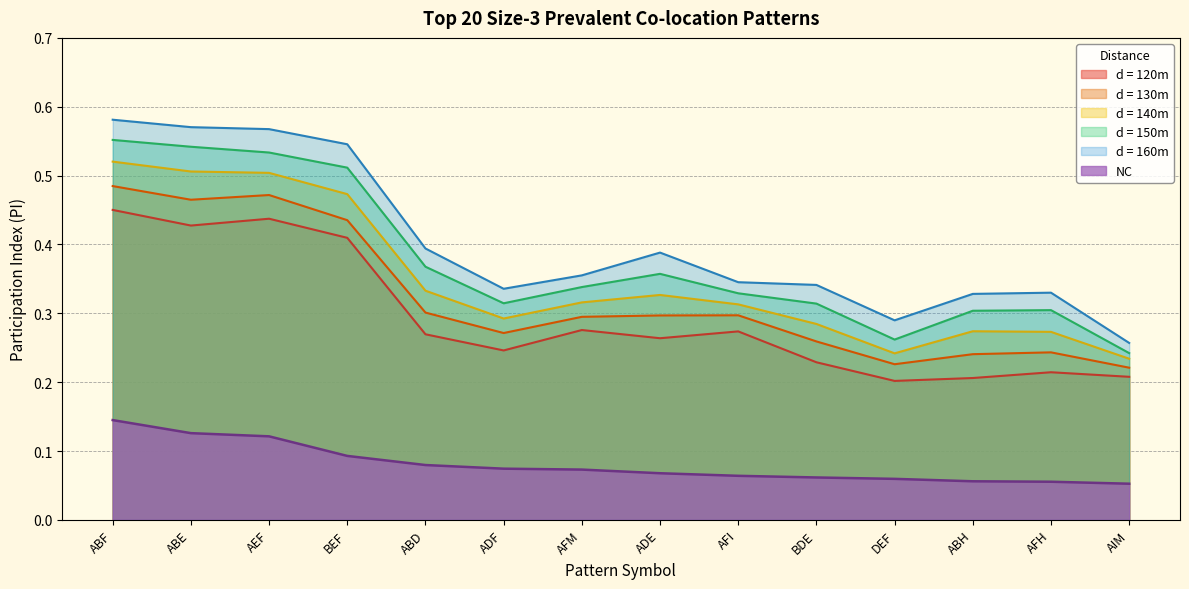

What is the change in value from ABE to AFM?

-0.1